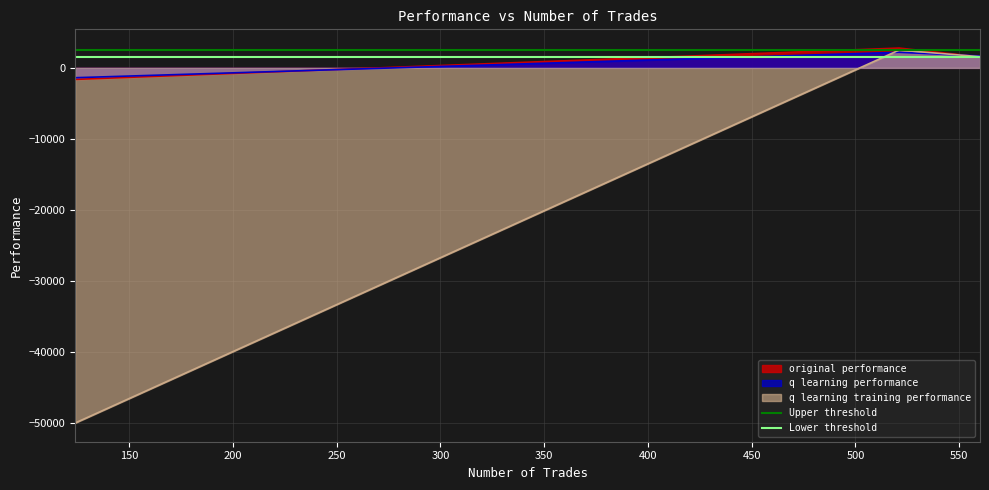

What is the lowest value of the original performance series?

-1623.1